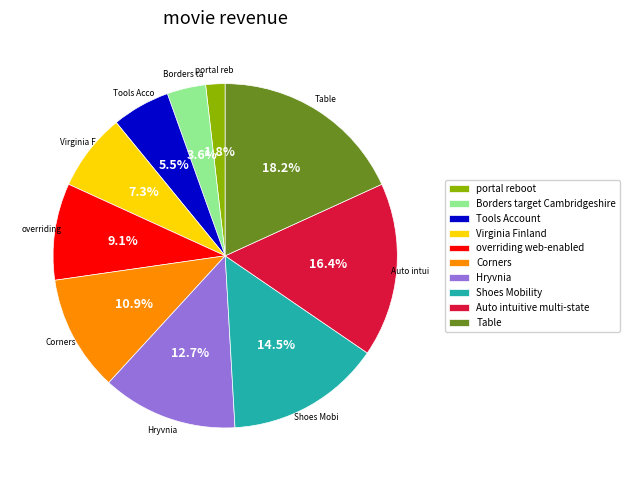

Rank the categories by value from lowest to highest.

portal reboot, Borders target Cambridgeshire, Tools Account, Virginia Finland, overriding web-enabled, Corners, Hryvnia, Shoes Mobility, Auto intuitive multi-state, Table